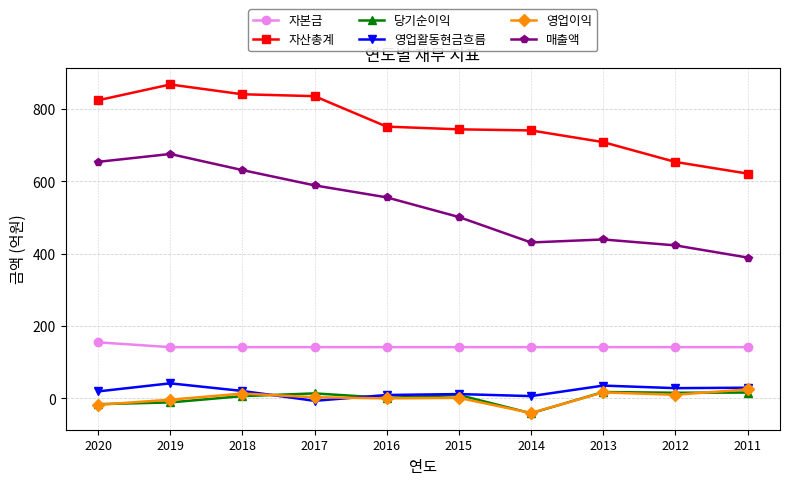

How many series are shown in this chart?

6